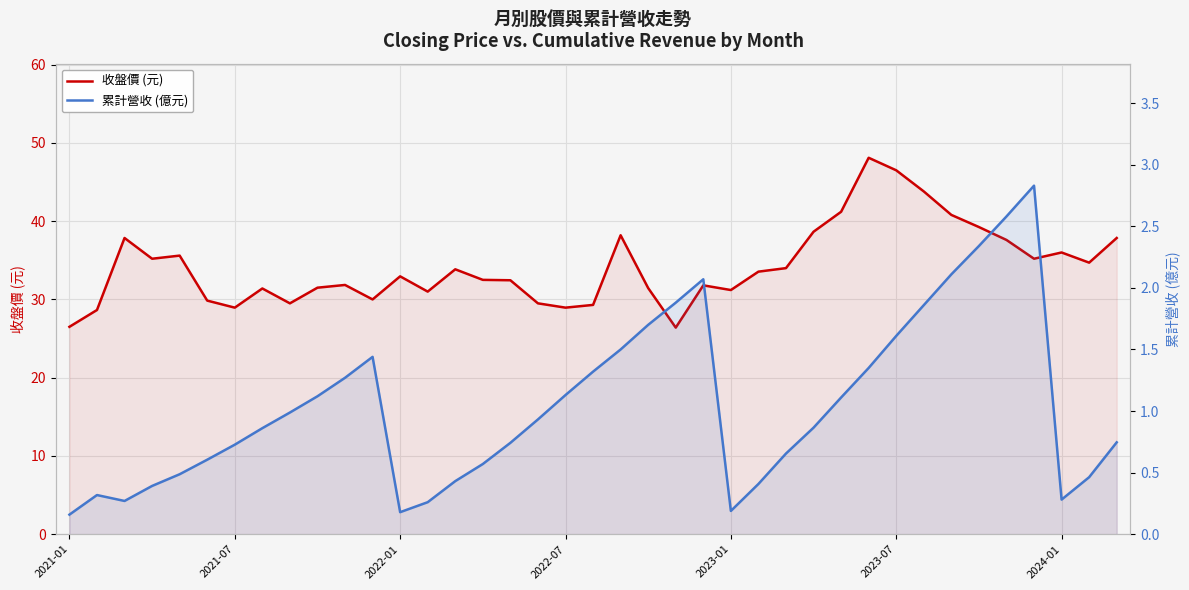

What is the label of the 1st point from the left?

2021-01